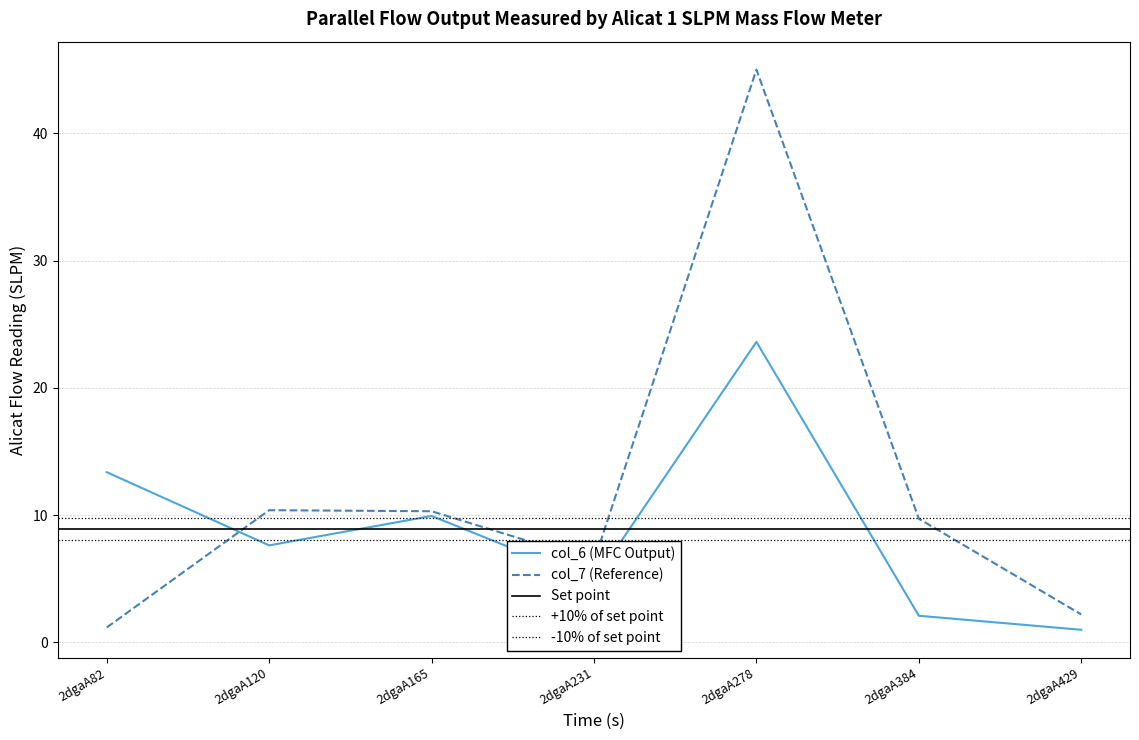

At which category does col_7 reach its first local peak?

2dgaA120